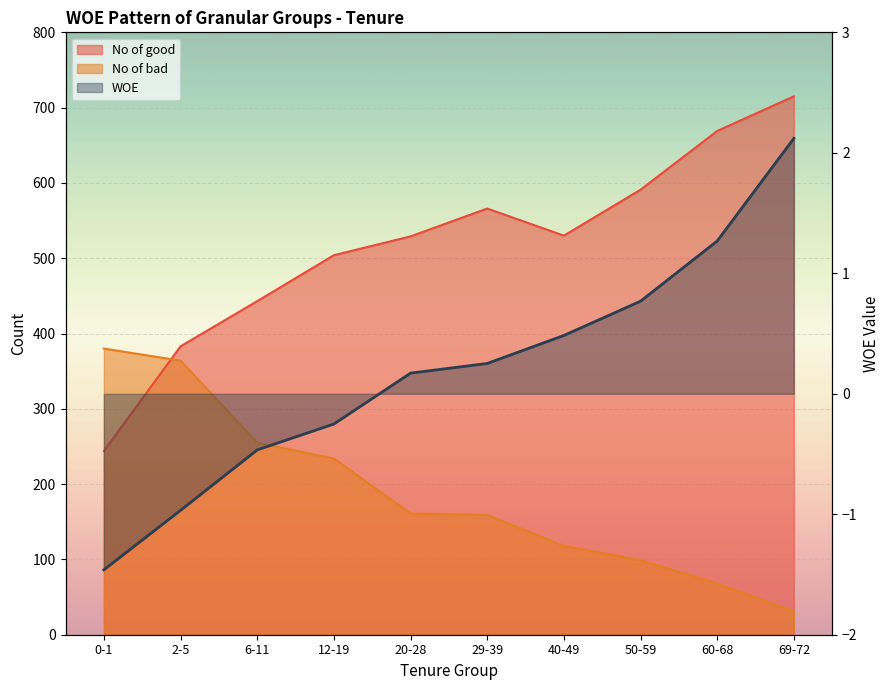

The WOE series shows -0.3 at 12-19. True or false?

True